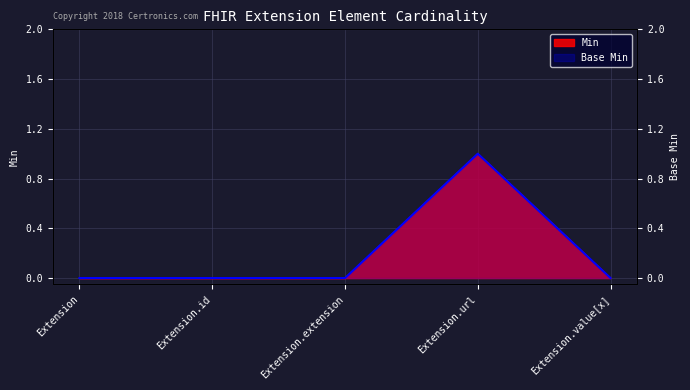

How many interior local peaks does the Base Min series have?

1